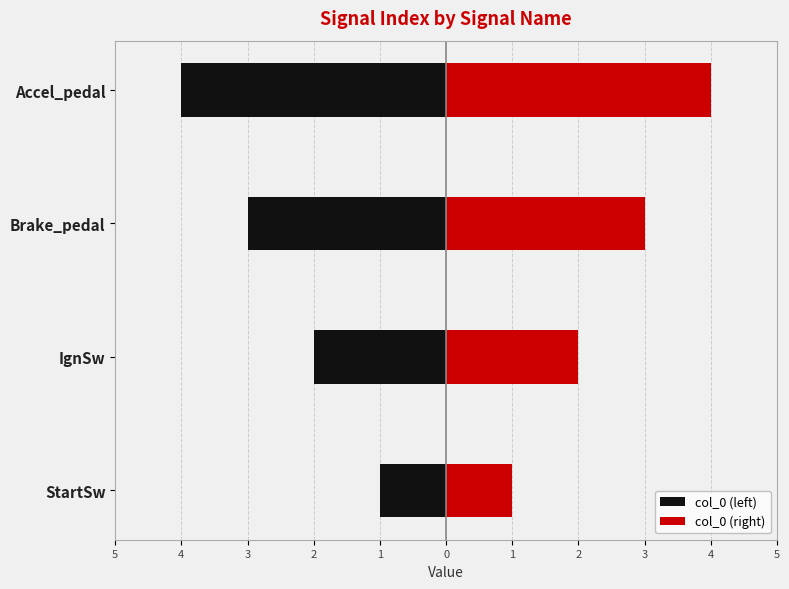

What is the sum of all col_0 (left) values?

-10